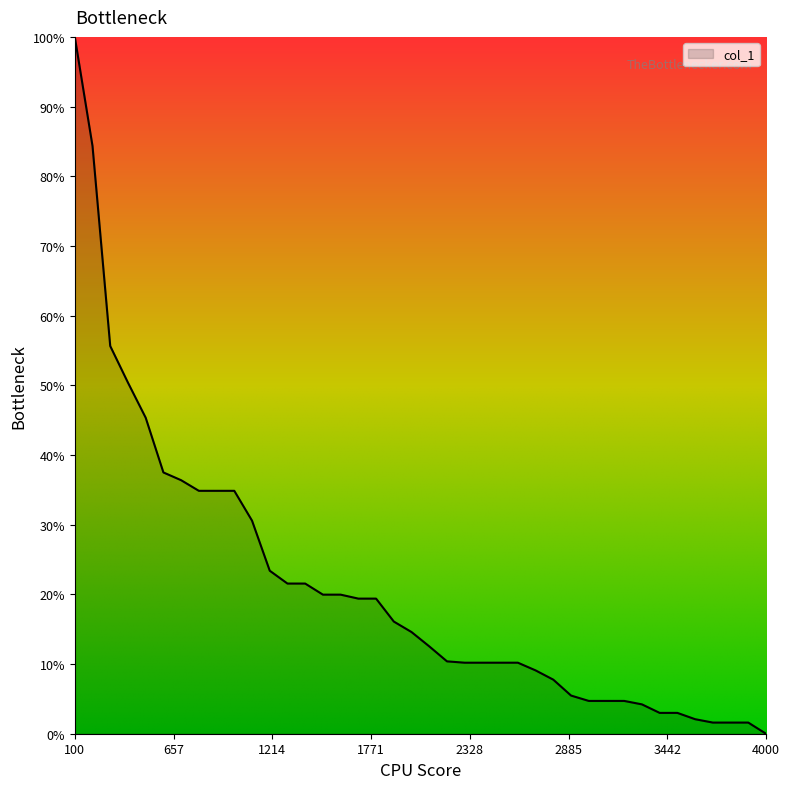

What is the maximum value shown in the chart?

100.0